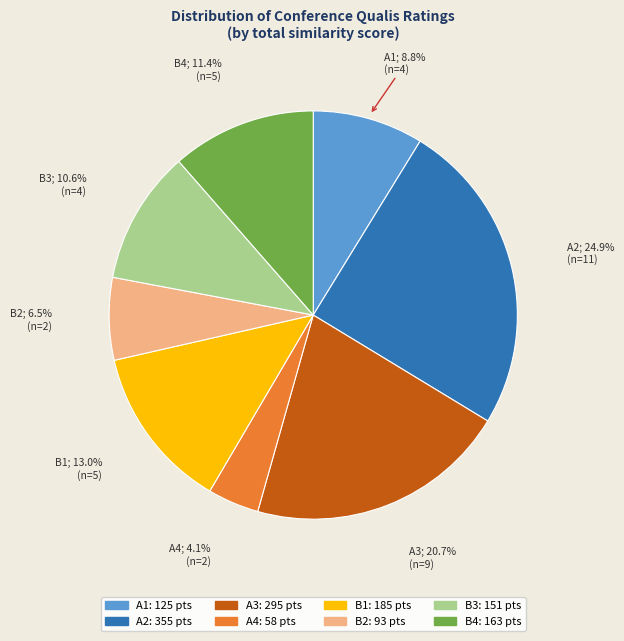

What percentage is the B3 slice, to the nearest percent?

11%